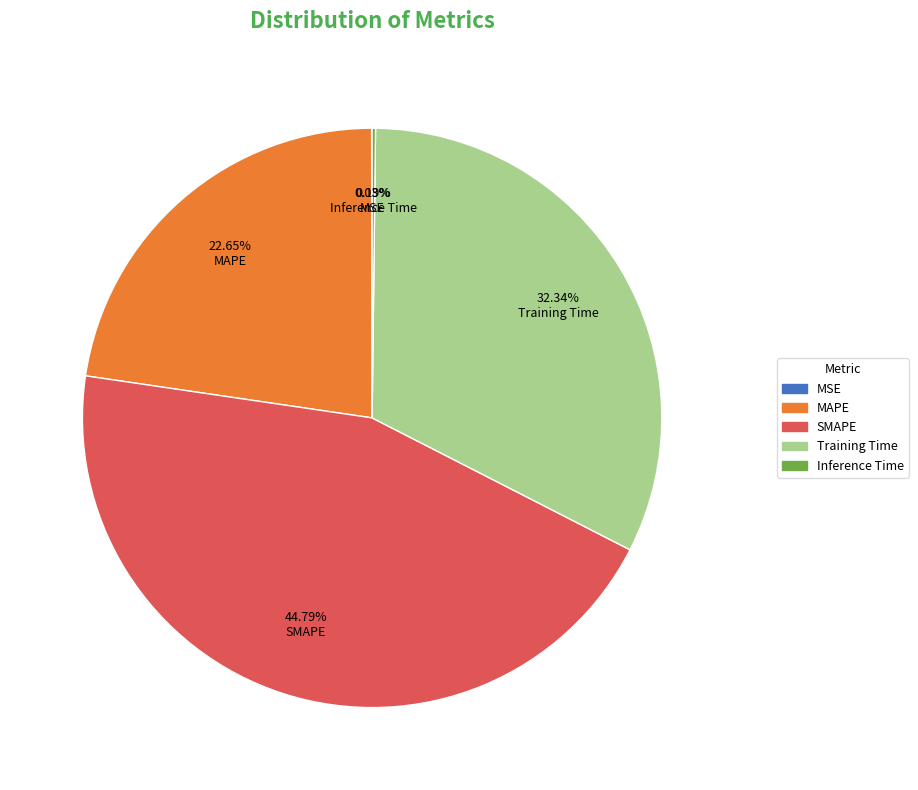

Does any single category account for the majority?

No